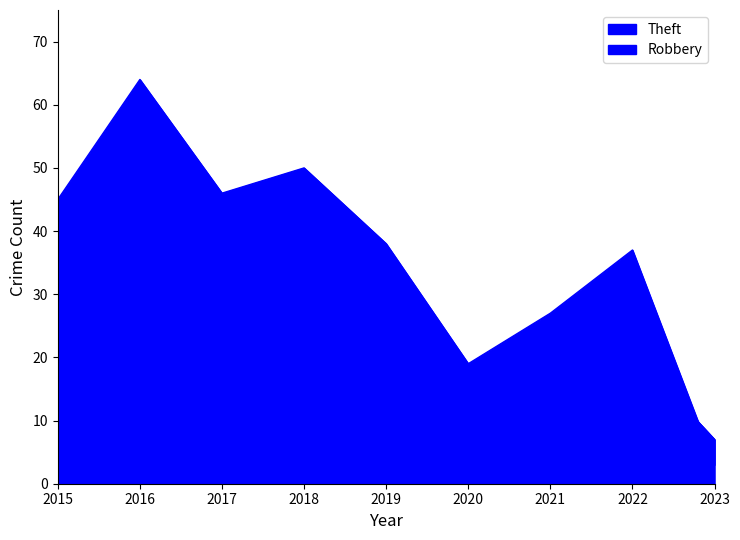

What is the difference between the maximum and minimum values in the Robbery series?

30